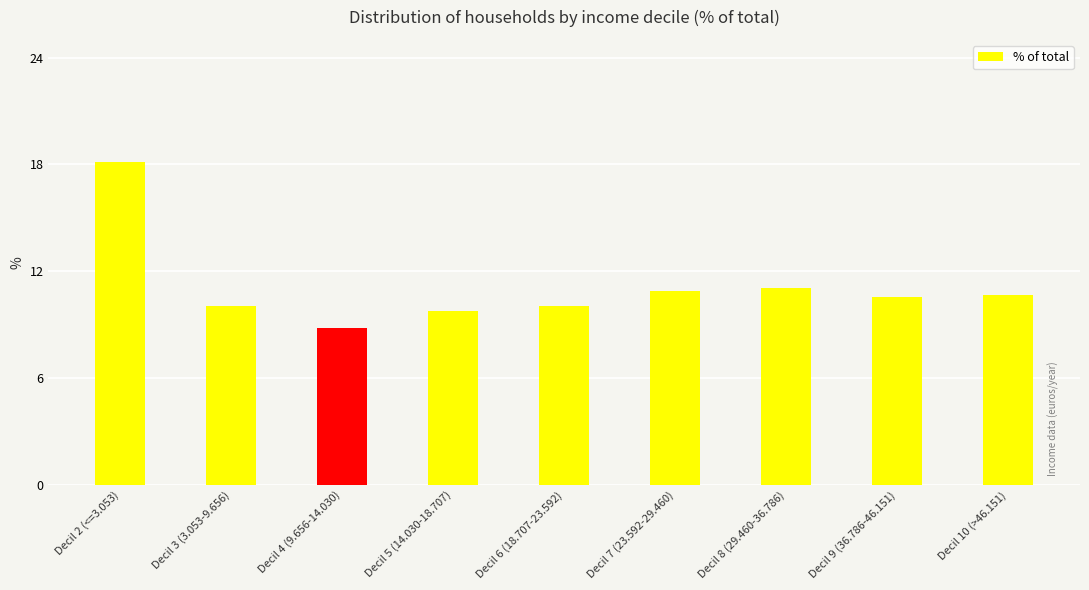

What is the value of the 2nd bar from the left?

10.1